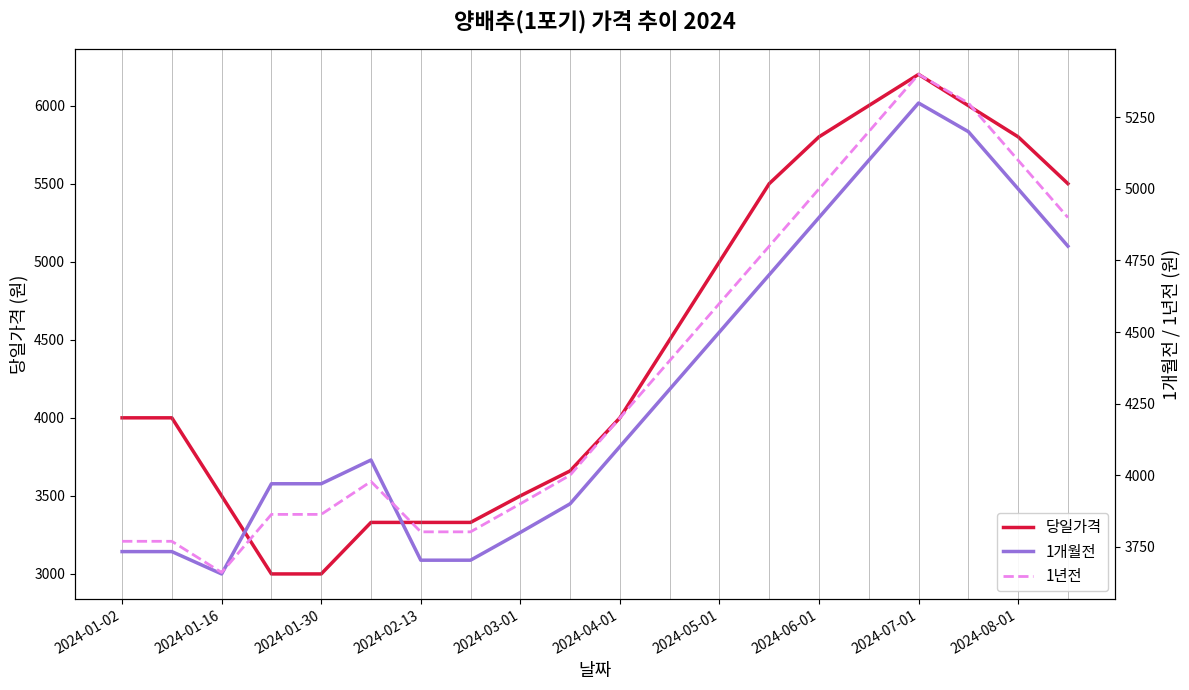

What is the spread (max minus min) of values at 2024-01-02?

267